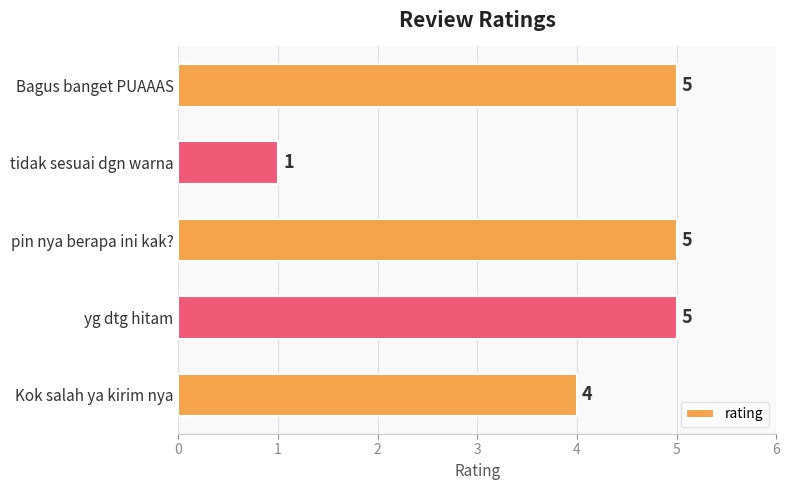

What is the change in value from Kok salah ya kirim nya to Bagus banget PUAAAS?

+1